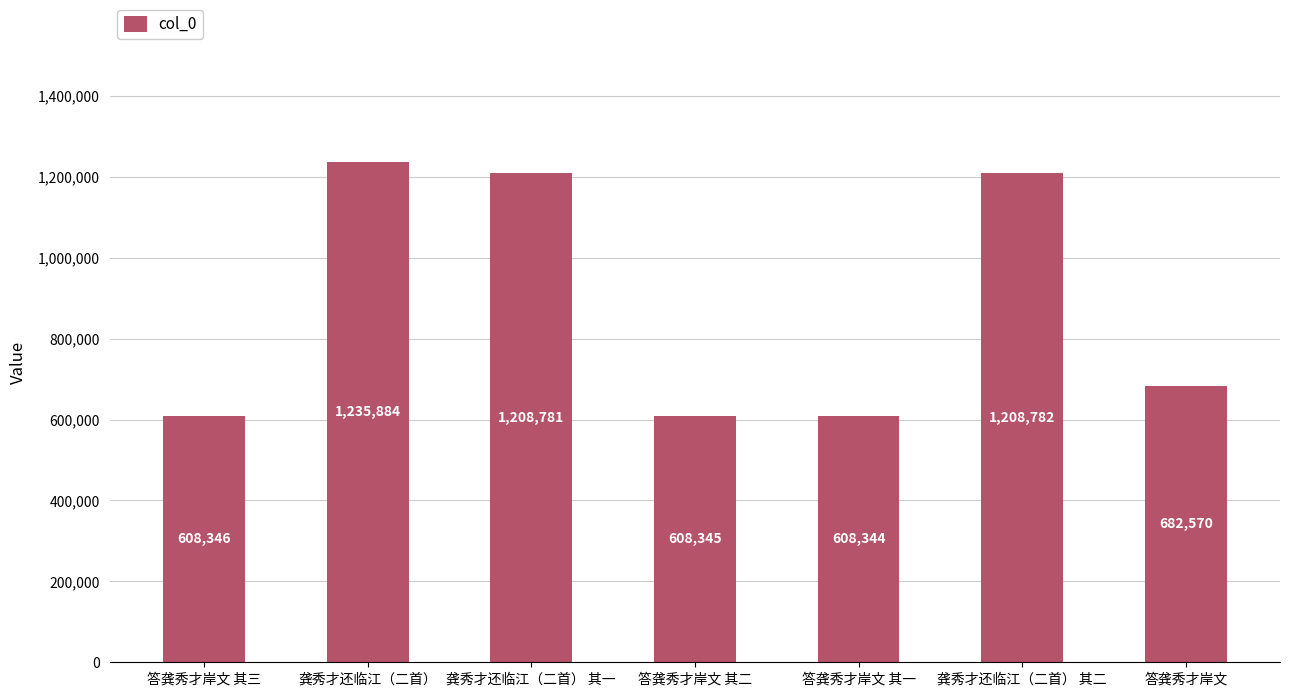

Which category has the highest value across all series?

龚秀才还临江（二首）